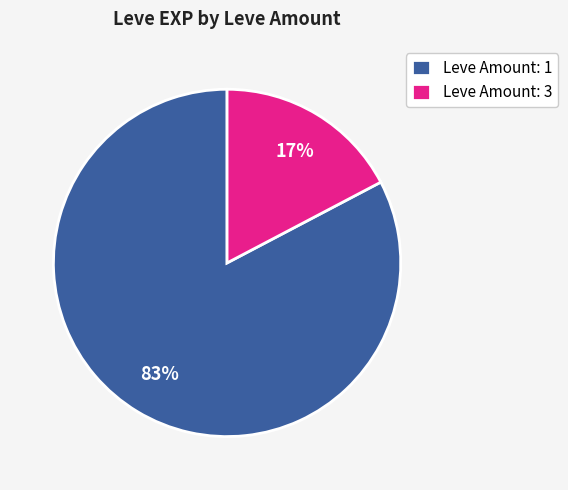

Is it true that Leve Amount: 1 is 90% of the pie?

False